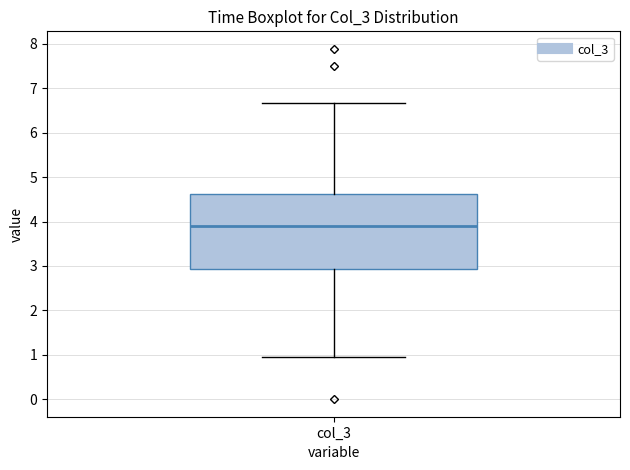

Transcribe this box plot: give where the median line is, the range the box spans, and where the two whiskers end, as read against the y-axis. The values are not printed on the chart, so give them approximately, as read against the axis.

median 3.9, box 2.9 to 4.6, whiskers 0.9 to 6.7